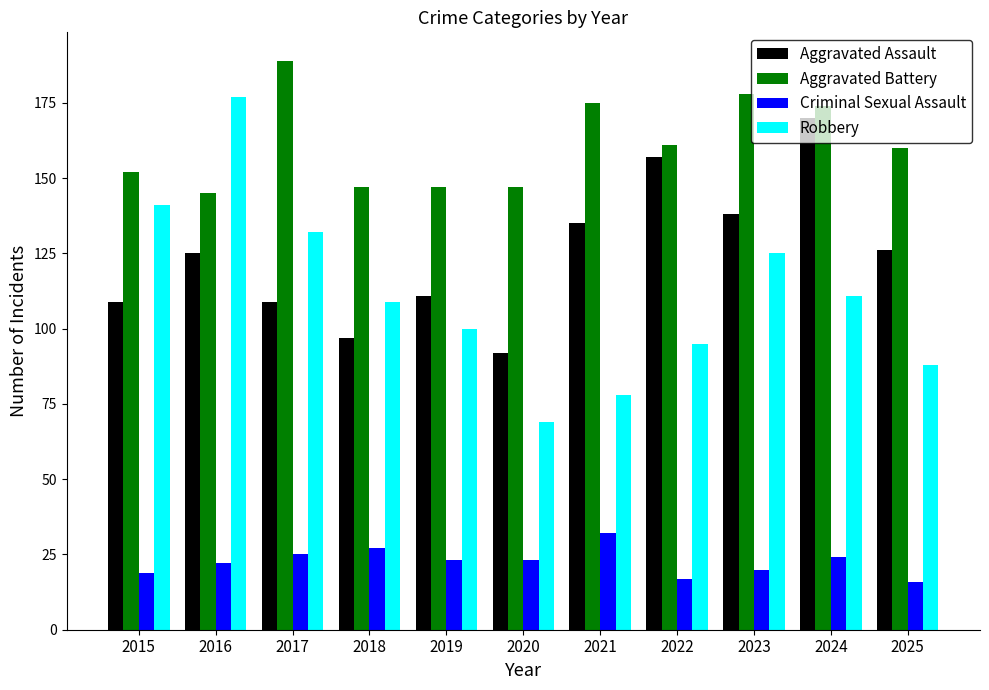

Reading left to right, list all the values displayed in this chart.

Aggravated Assault: 2015=109	2016=125	2017=109	2018=97	2019=111	2020=92	2021=135	2022=157	2023=138	2024=170	2025=126
Aggravated Battery: 2015=152	2016=145	2017=189	2018=147	2019=147	2020=147	2021=175	2022=161	2023=178	2024=174	2025=160
Criminal Sexual Assault: 2015=19	2016=22	2017=25	2018=27	2019=23	2020=23	2021=32	2022=17	2023=20	2024=24	2025=16
Robbery: 2015=141	2016=177	2017=132	2018=109	2019=100	2020=69	2021=78	2022=95	2023=125	2024=111	2025=88